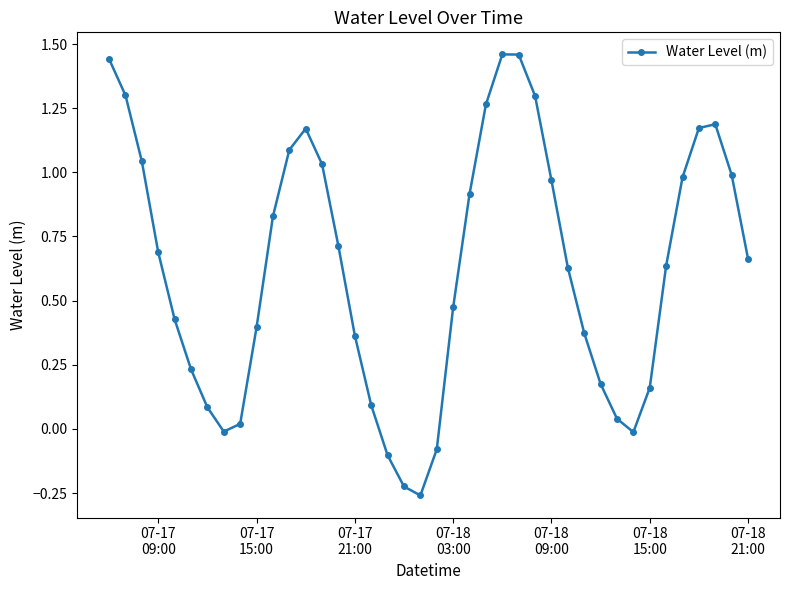

True or false: there are more than 1 points higher than both neighbors.

True